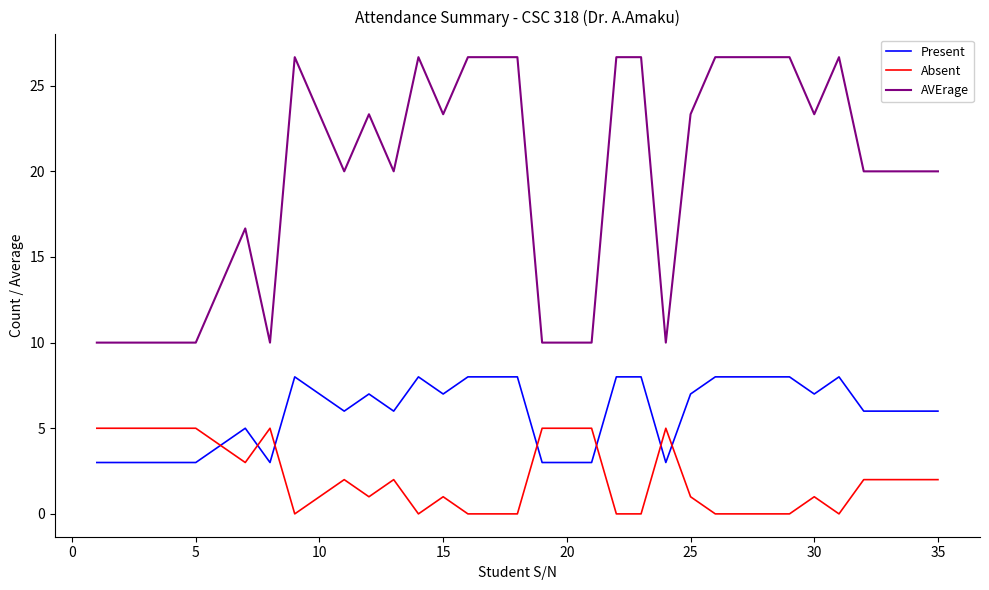

Which series has the largest range (max minus min)?

AVErage